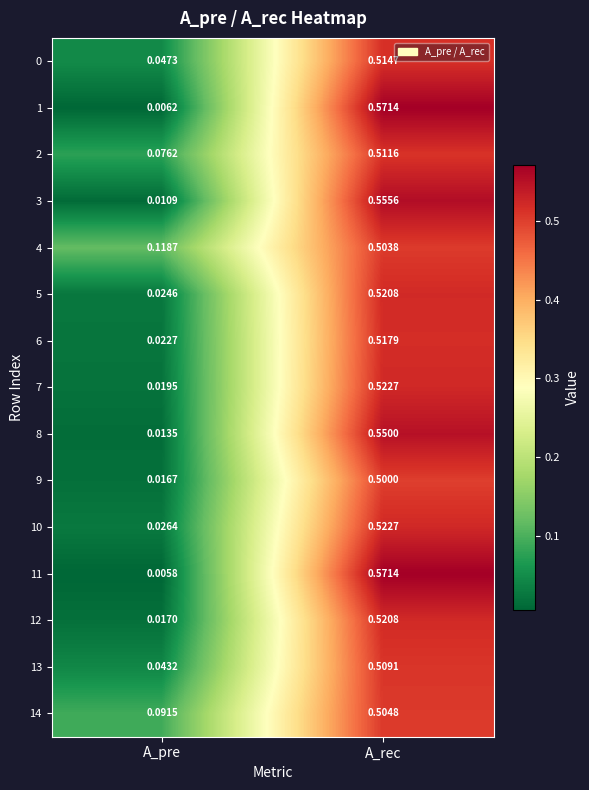

At which category is the sum across all series the highest?

A_rec